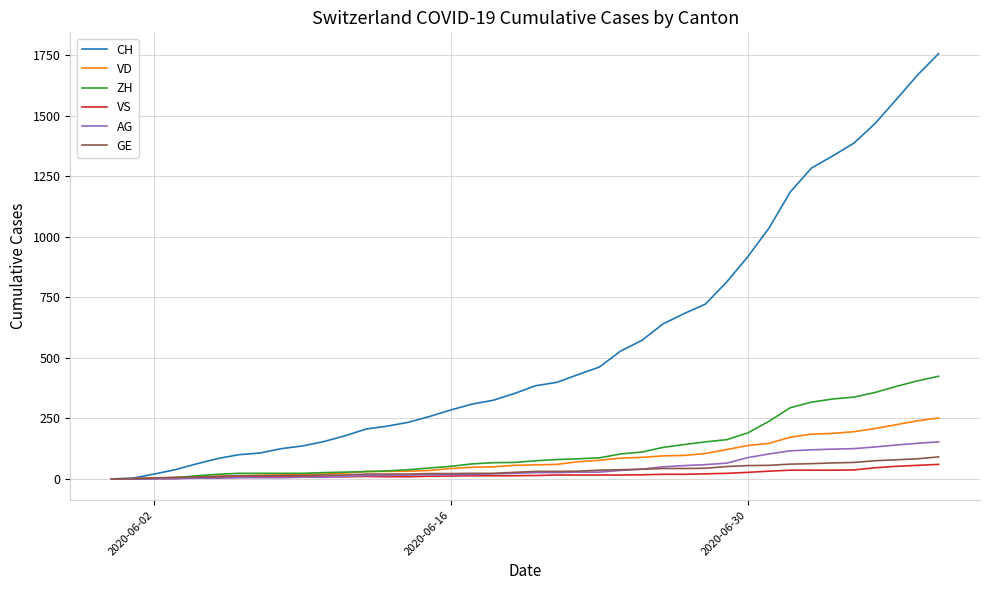

Which series has the largest range (max minus min)?

CH